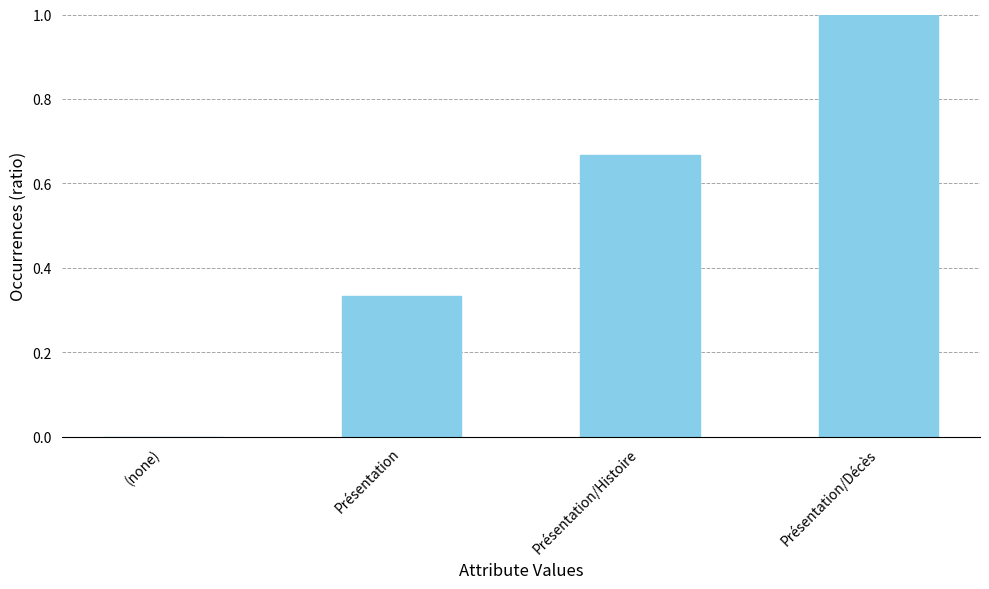

Does the chart contain stacked bars?

No